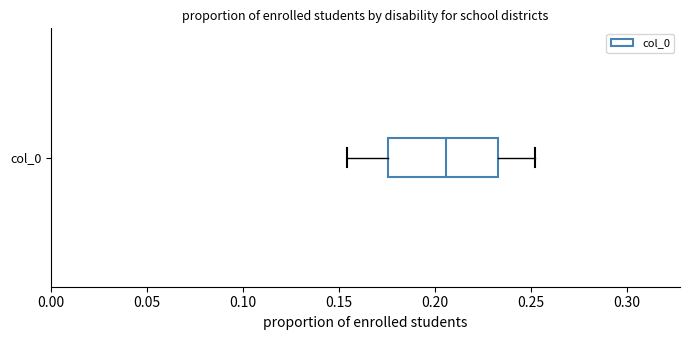

Where is the left edge of the box for col_0 on the x-axis? The values are not printed on the chart, so give them approximately, as read against the axis.

0.175